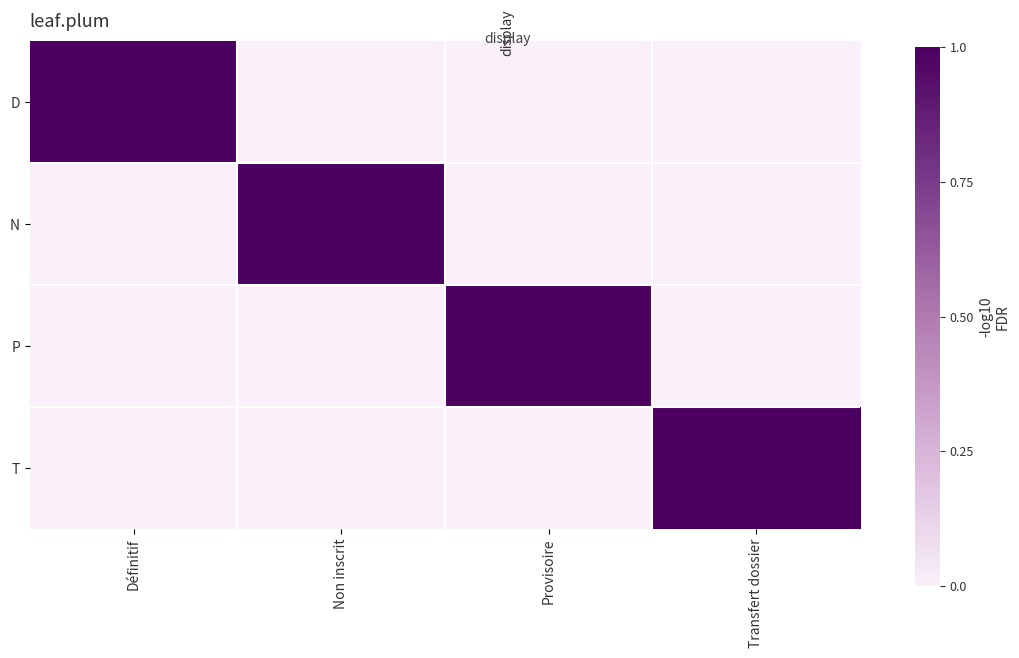

Which has a higher value, Provisoire or Transfert dossier?

Provisoire